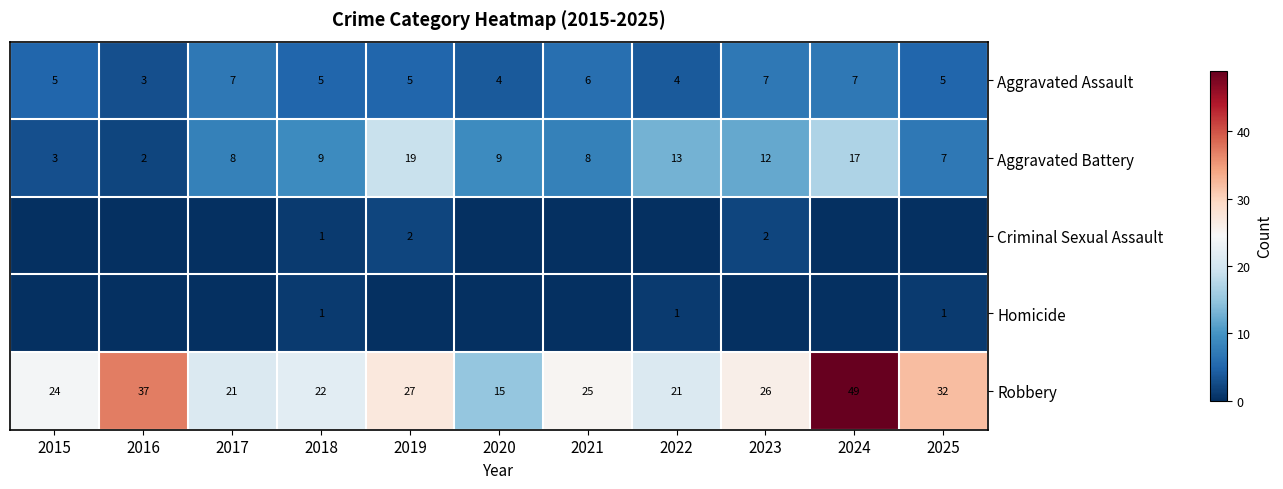

The Aggravated Assault series shows 7 at 2024. True or false?

True